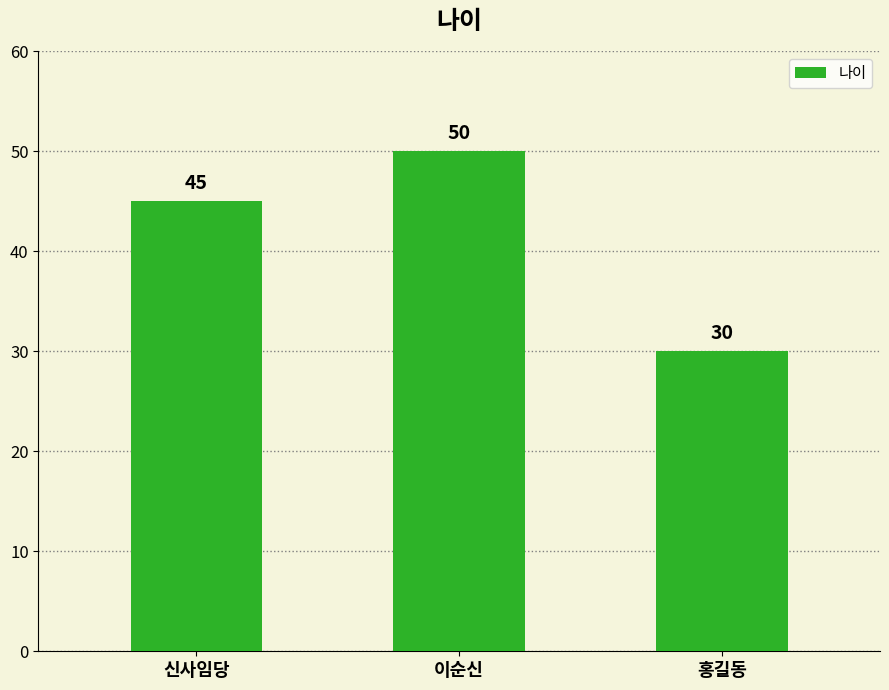

At which category does the chart reach its minimum across all series?

홍길동